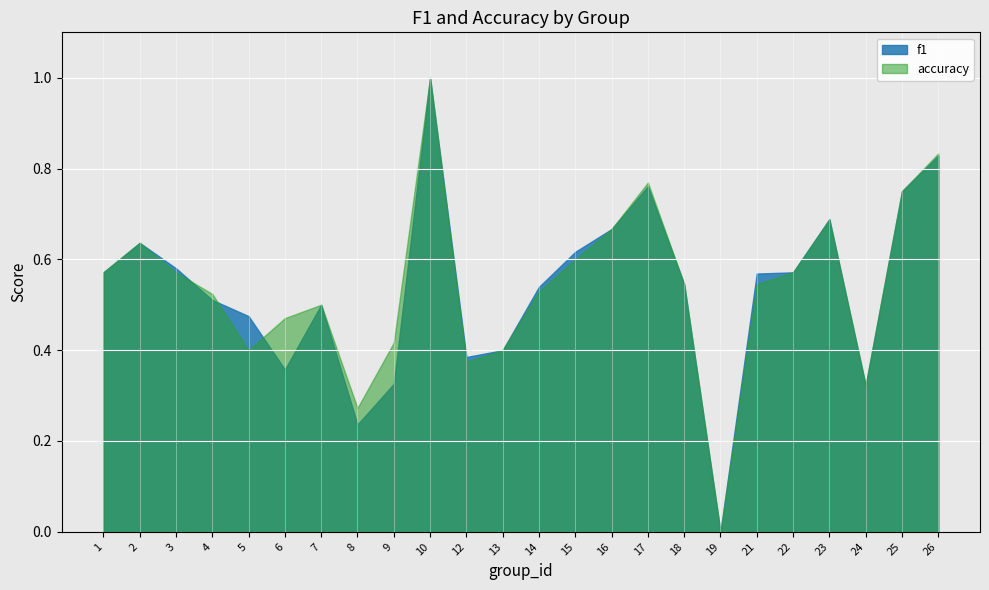

True or false: f1 has a value of 1.0 at 2.

False